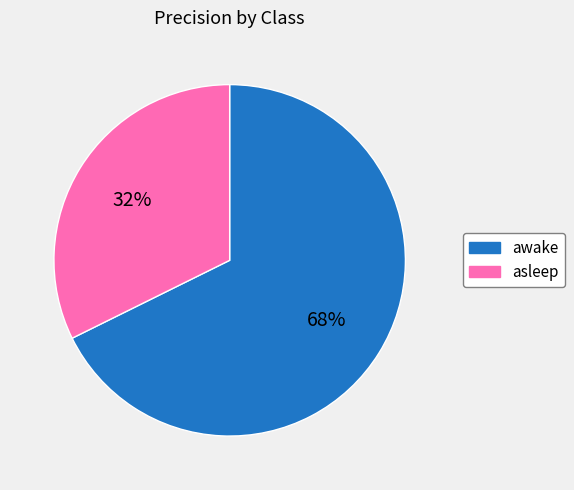

Which slice represents more than half of the pie?

awake